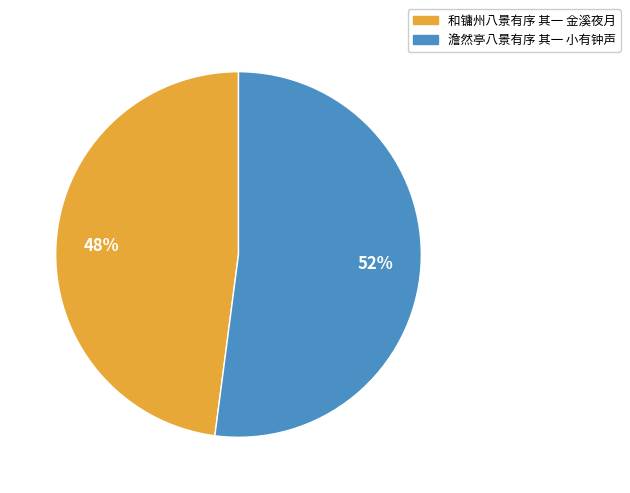

Is the sum of 和镛州八景有序 其一 金溪夜月 and 澹然亭八景有序 其一 小有钟声 greater than half?

Yes